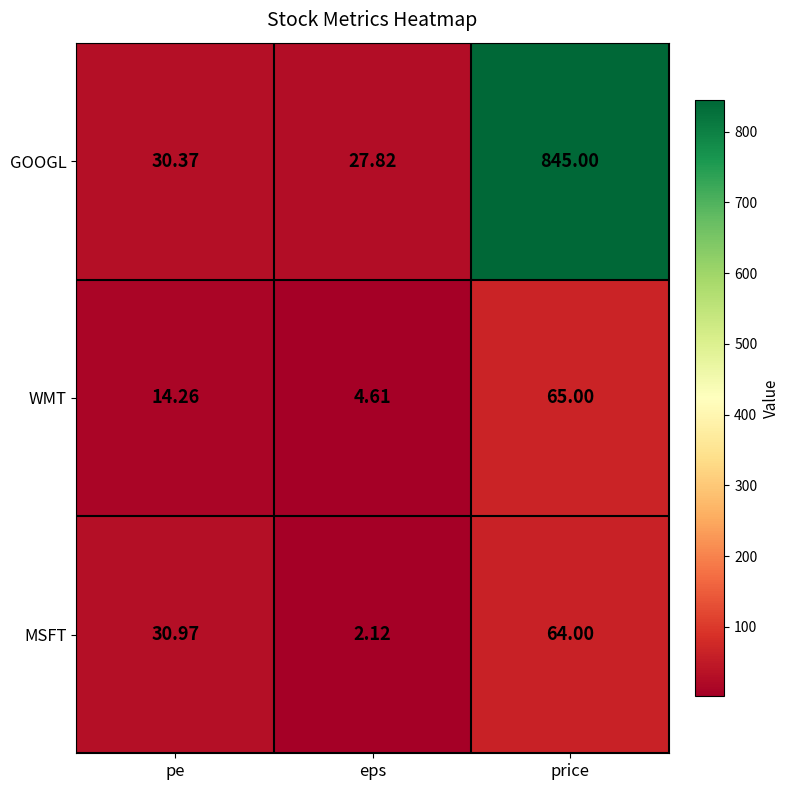

At which category does the chart reach its peak across all series?

price